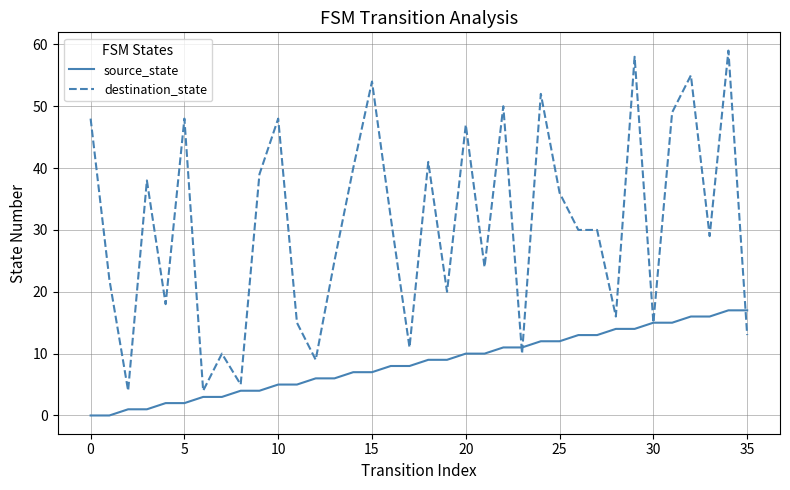

What is the lowest value of the destination_state series?

4